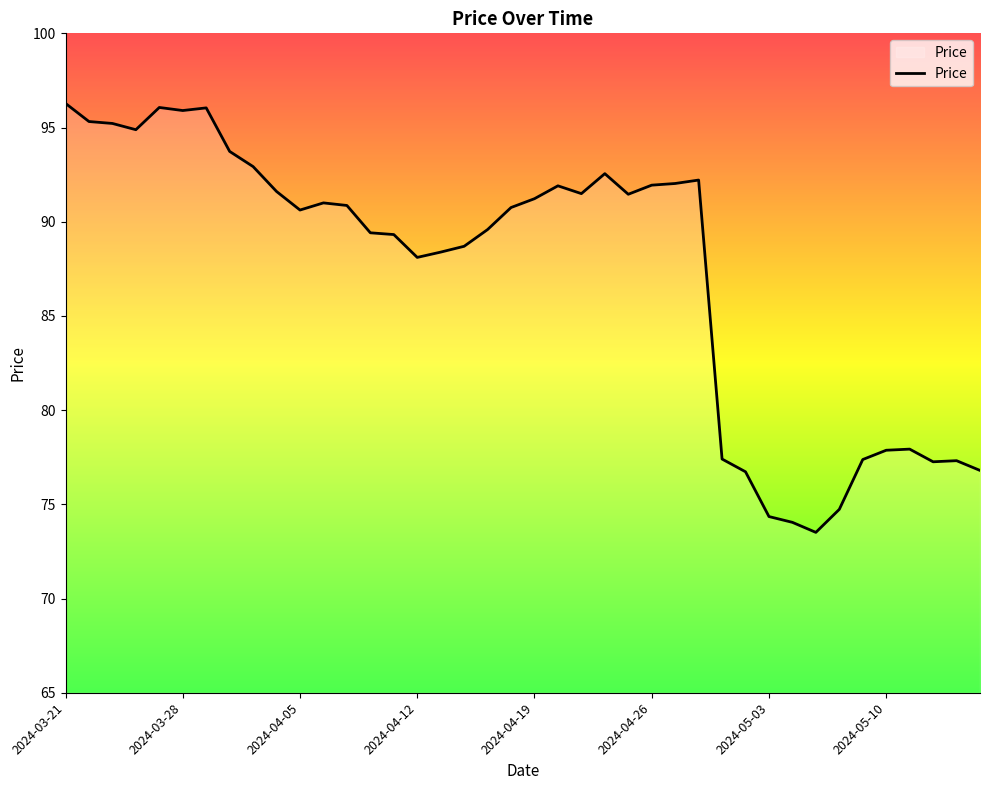

What is the difference between the maximum and second lowest values?

22.2